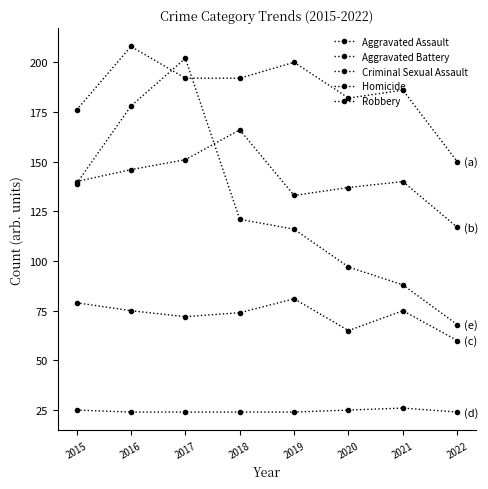

Count the number of data series in this chart.

5